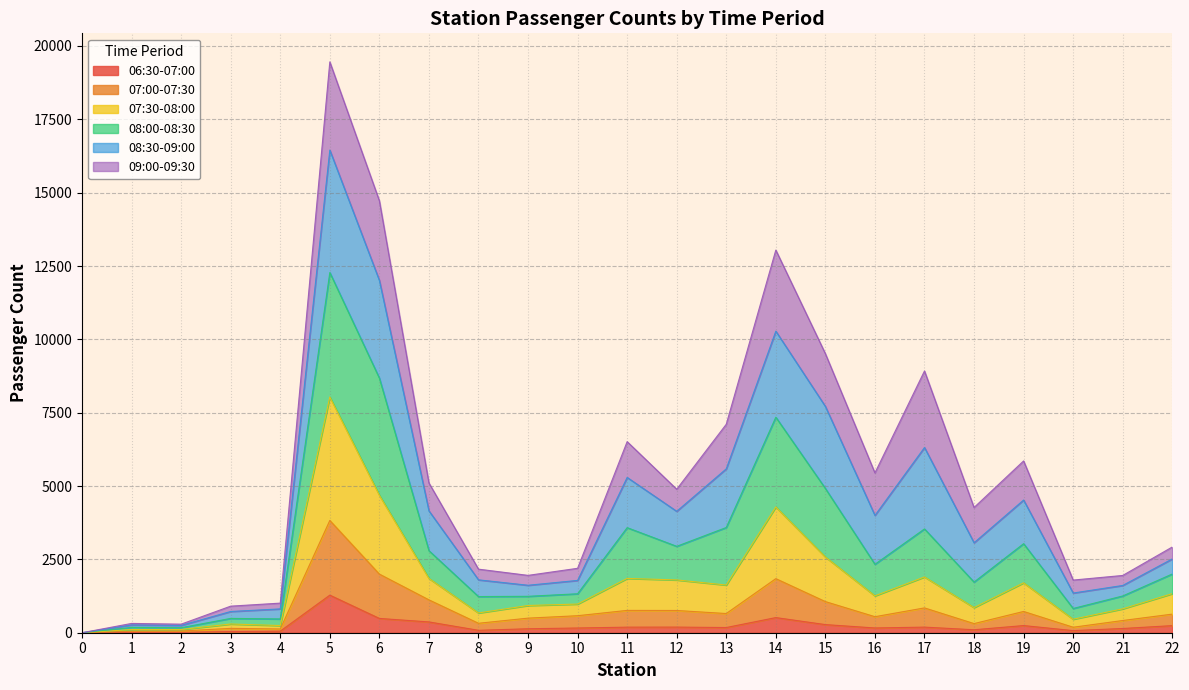

Where does the 08:00-08:30 series first go above 3067?

5